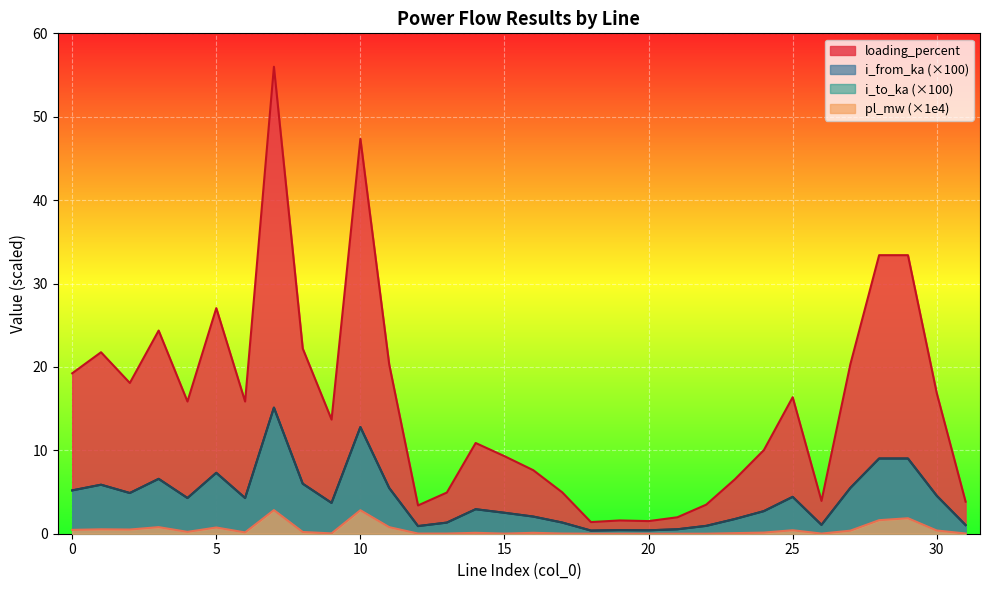

Which series has the largest total across all categories?

loading_percent